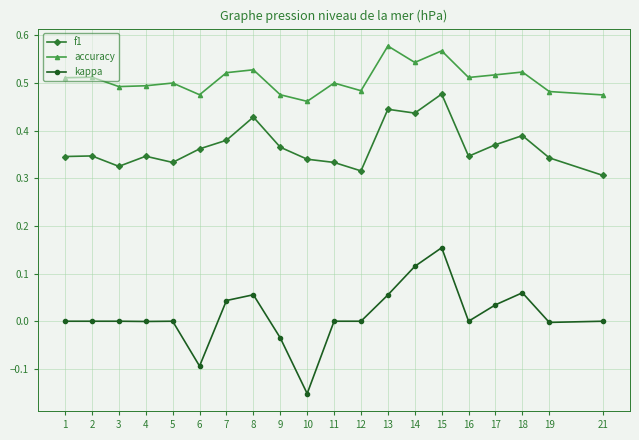

At which label does f1 reach its peak?

15